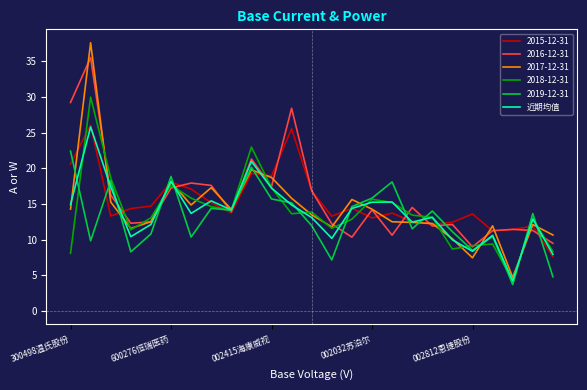

Which series has the largest range (max minus min)?

2017-12-31